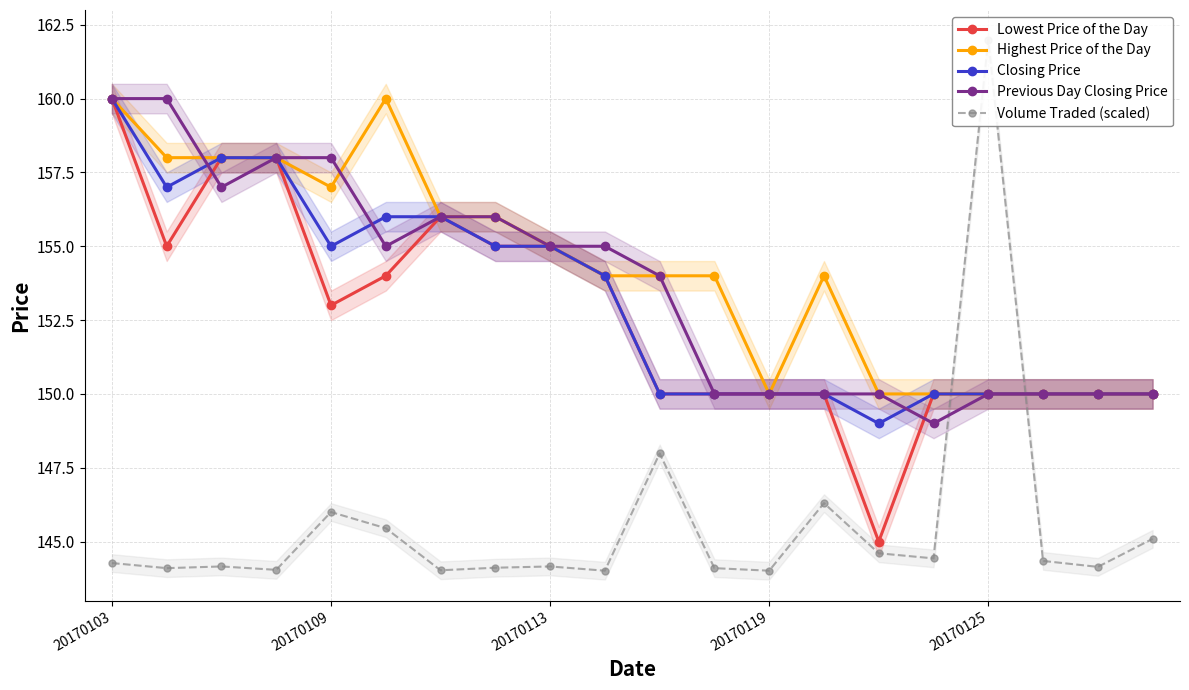

Where is Lowest Price of the Day nearest to the value 152?

20170109